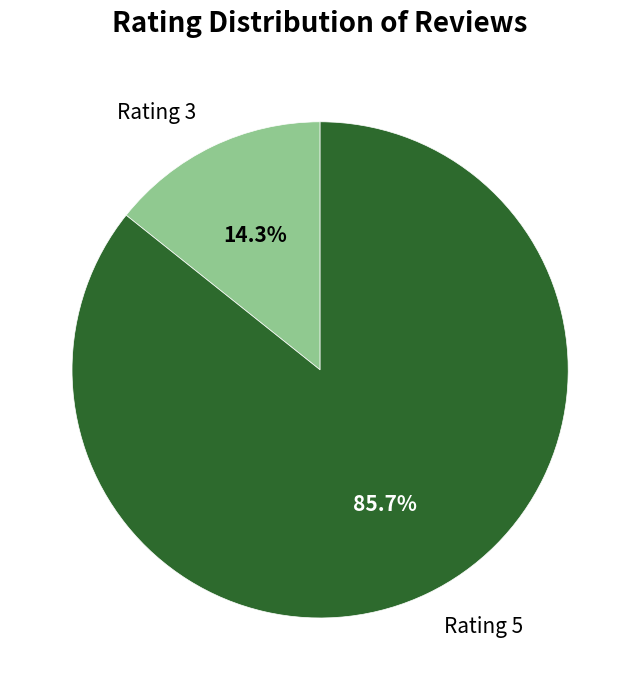

Rank the categories by value from lowest to highest.

Rating 3, Rating 5